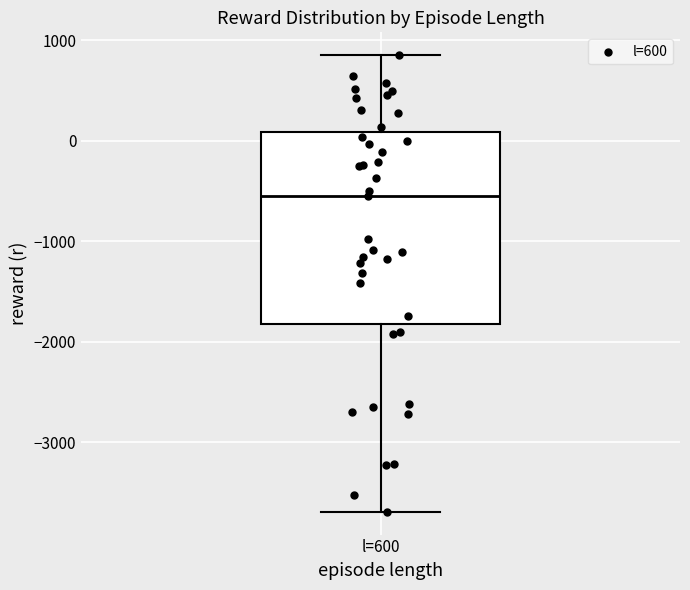

Where is the upper edge of the box for l=600 on the y-axis? The values are not printed on the chart, so give them approximately, as read against the axis.

100